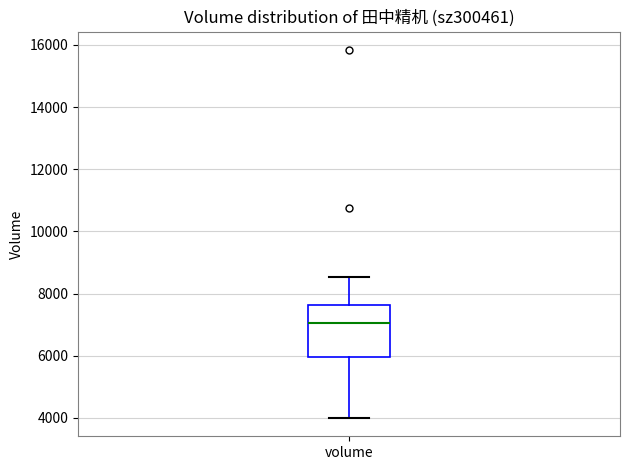

Where is the upper edge of the box for volume on the y-axis? The values are not printed on the chart, so give them approximately, as read against the axis.

7600